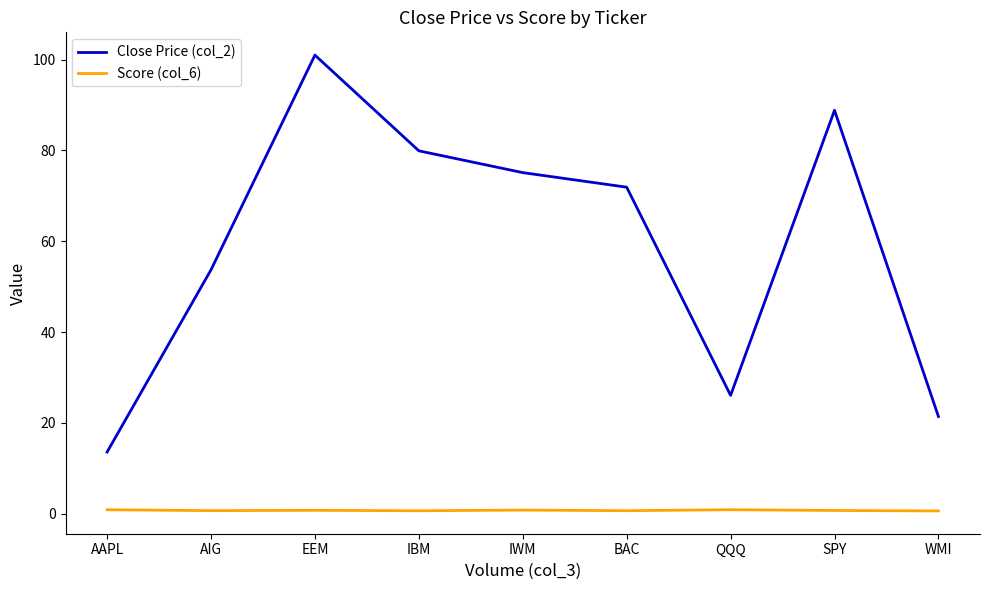

The Close Price (col_2) series shows 101.0 at EEM. True or false?

True